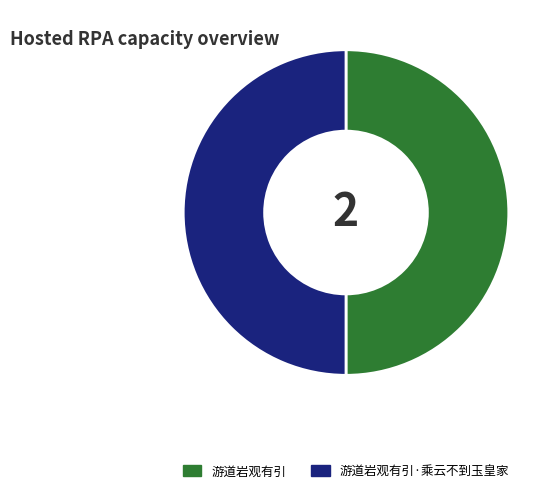

Approximately how many times larger is the value at 游道岩观有引 compared to 游道岩观有引·乘云不到玉皇家?

1.0